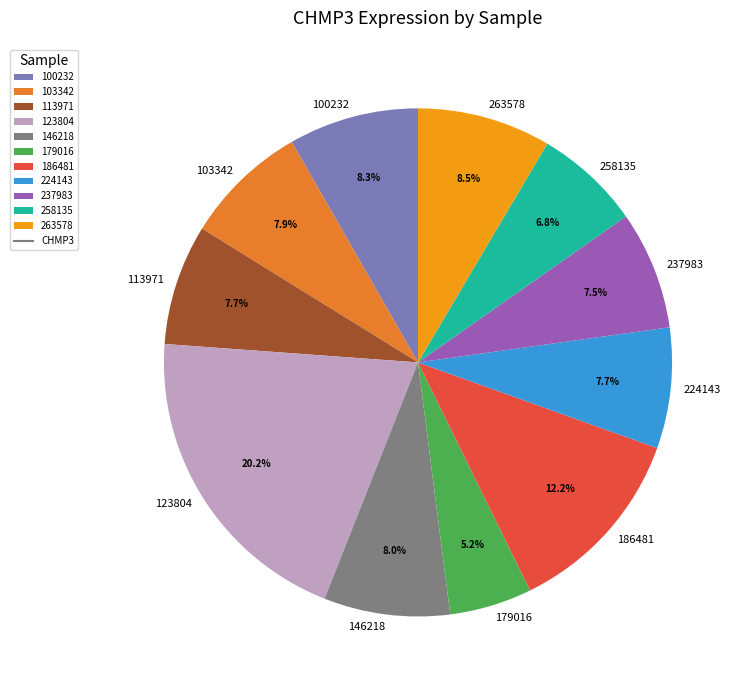

Which category has the smallest portion of the pie?

179016